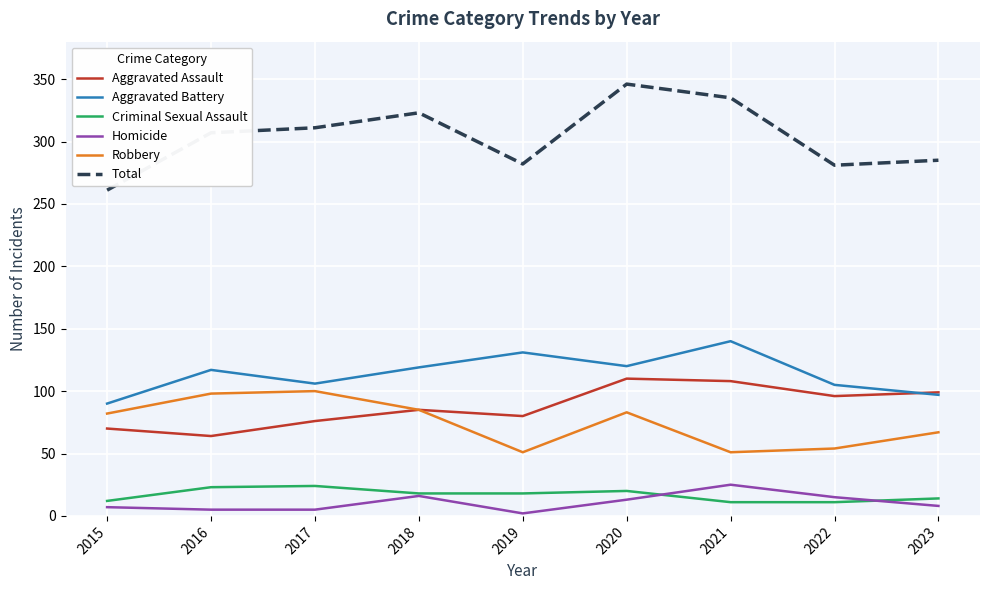

What are all the series names shown in the legend?

Aggravated Assault, Aggravated Battery, Criminal Sexual Assault, Homicide, Robbery, Total